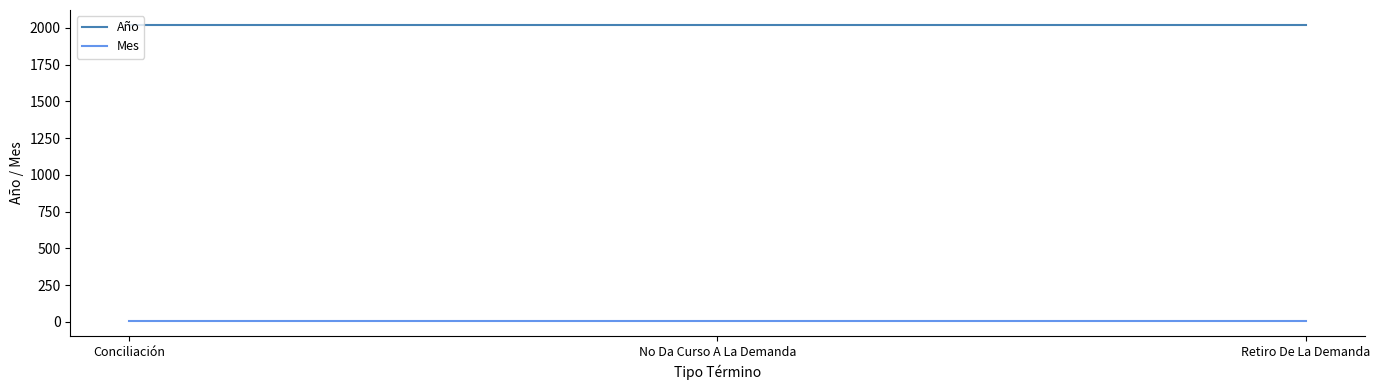

What is the sum of all Mes values?

9